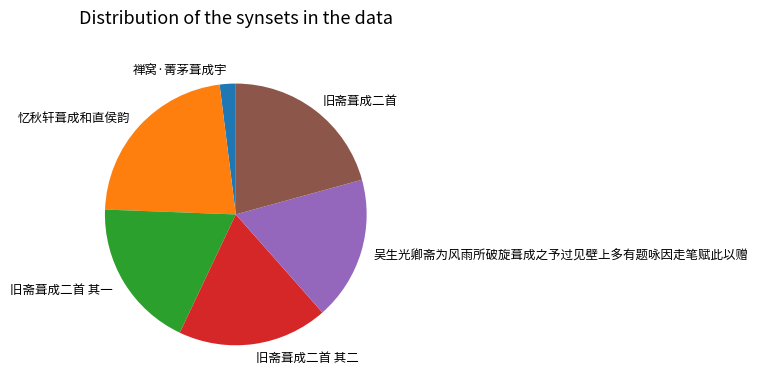

How many segments does this pie chart have?

6